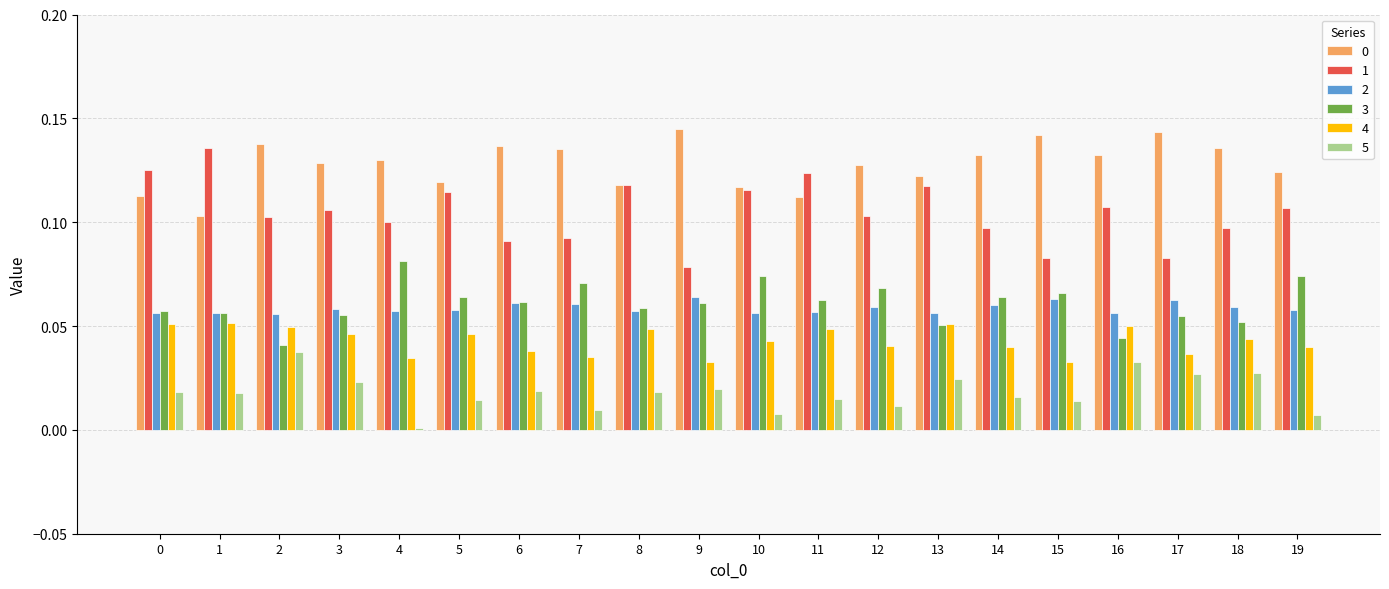

The value of 0 at 0 is 0.0. True or false?

False